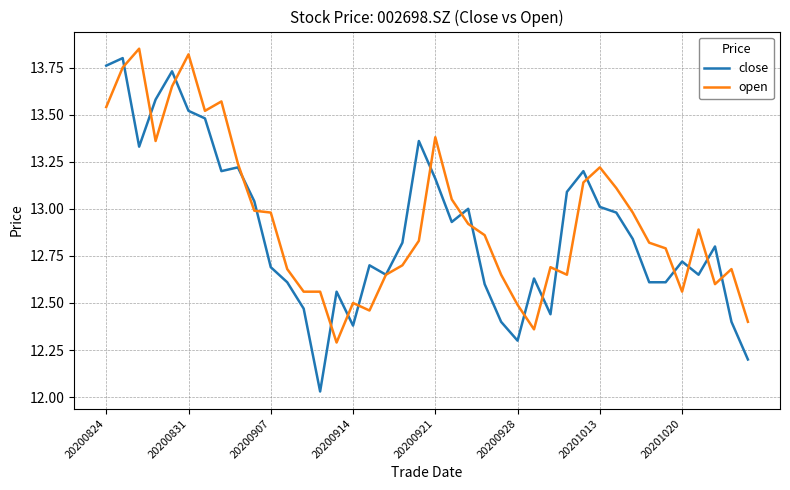

What is the minimum value for open?

12.3